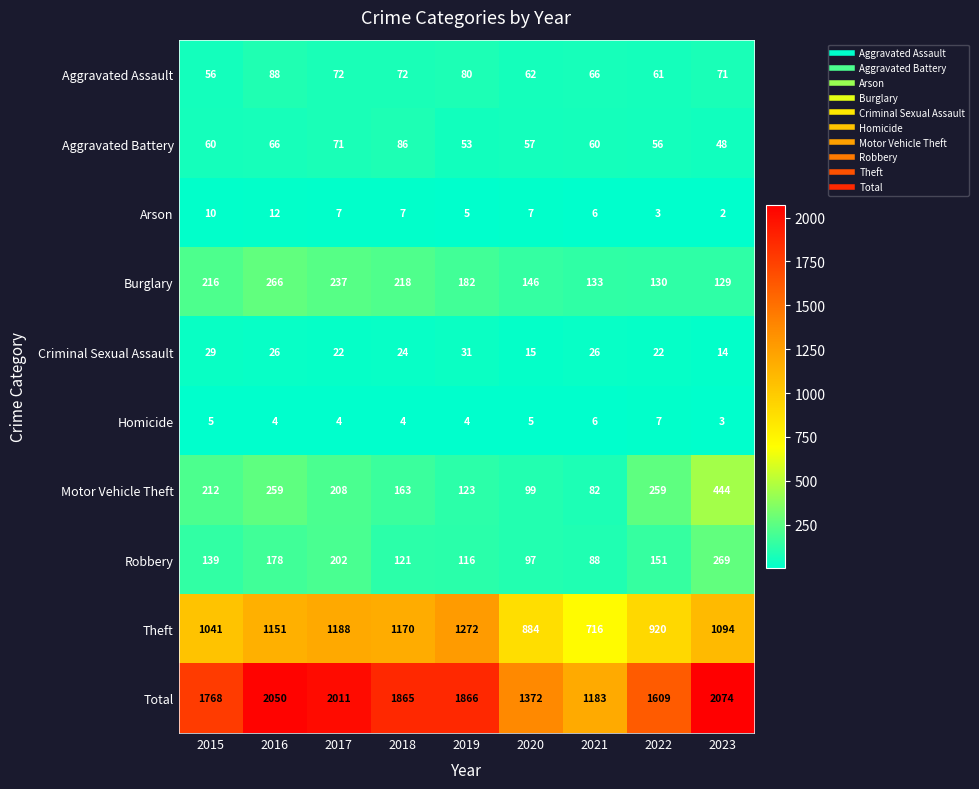

At which label does Homicide reach its peak?

2022